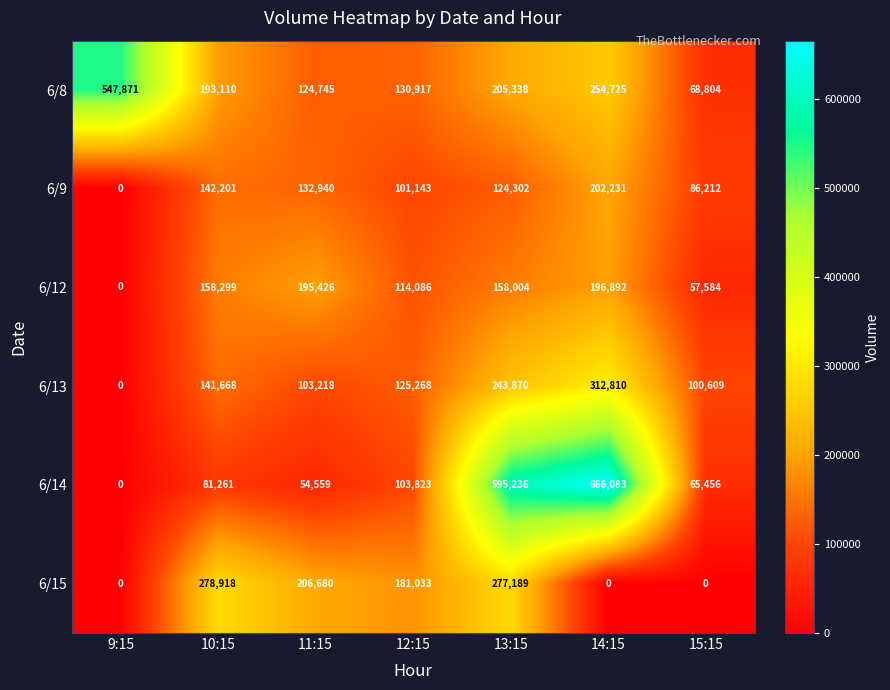

Which category has the lowest value in the 6/13 series?

9:15